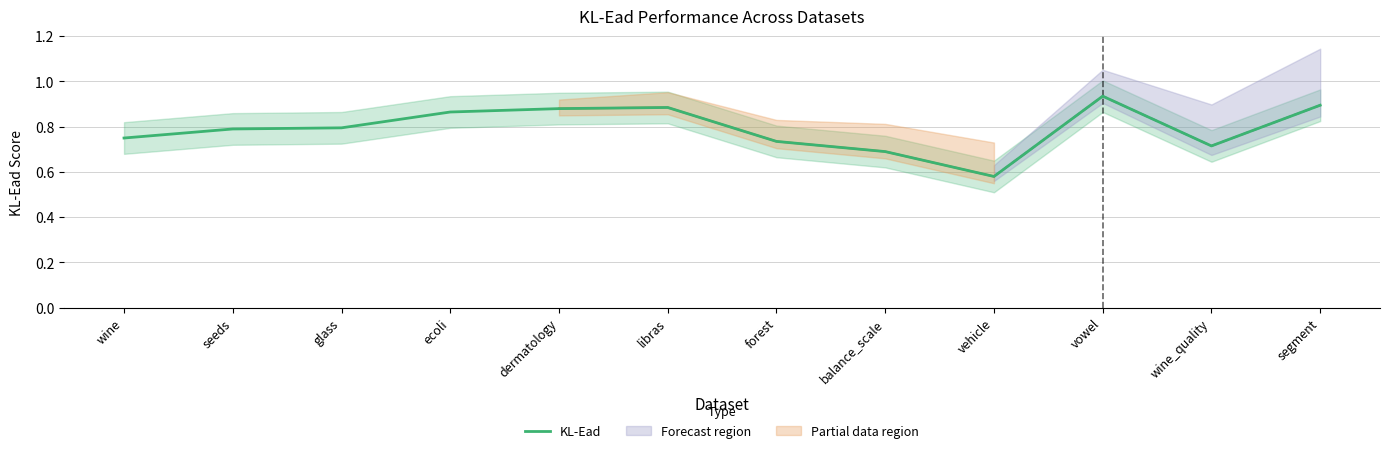

List the labels in order of value, largest first.

vowel, segment, libras, dermatology, ecoli, glass, seeds, wine, forest, wine_quality, balance_scale, vehicle